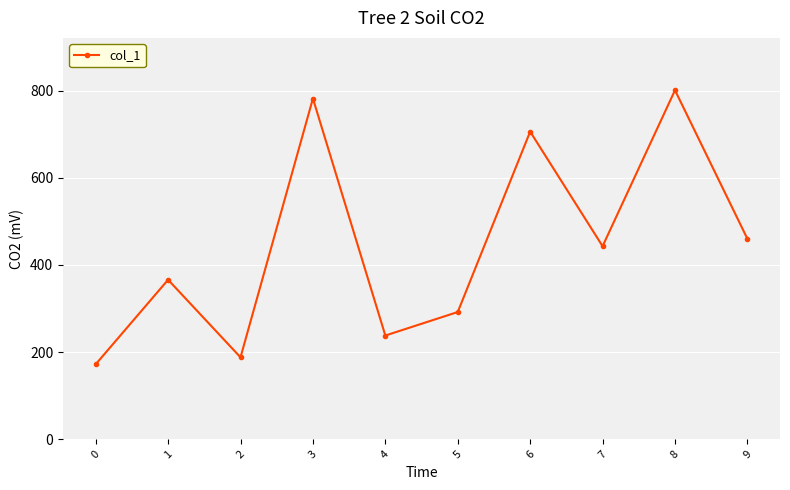

What is the difference between the maximum and minimum values?

629